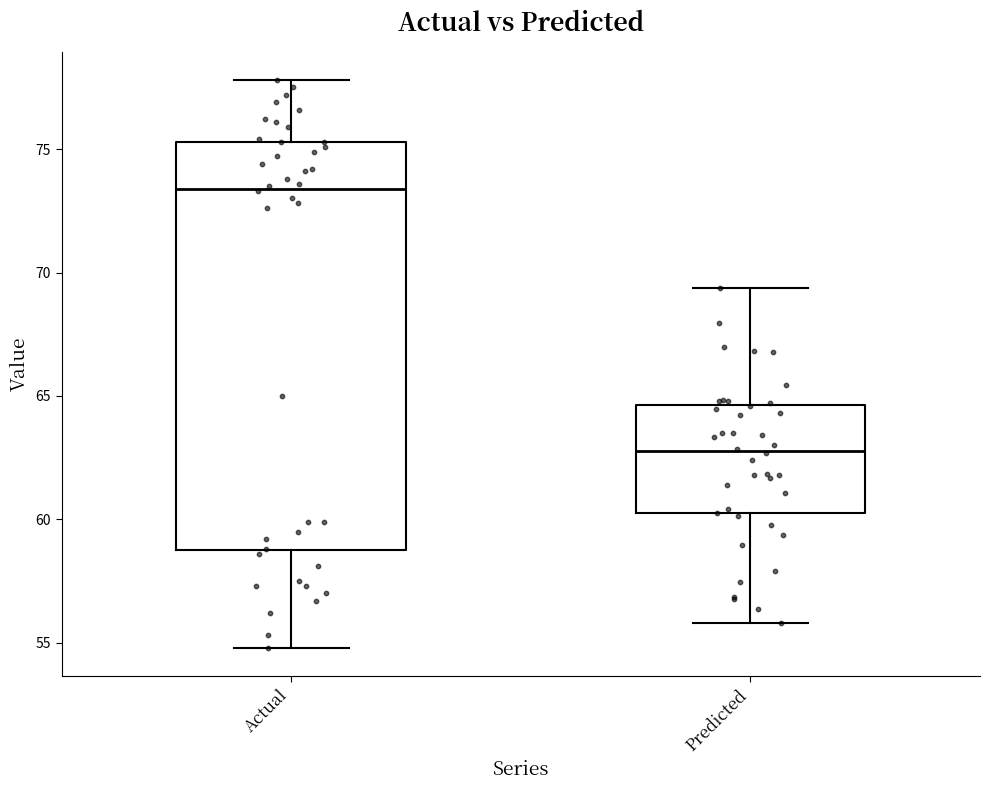

Reading left to right, read every box against the y-axis: the position of its median line, the range the box covers, and the ends of its whiskers. The values are not printed on the chart, so give them approximately, as read against the axis.

Actual: median 73.5, box 59.0 to 75.5, whiskers 55.0 to 78.0
Predicted: median 63.0, box 60.0 to 64.5, whiskers 56.0 to 69.5